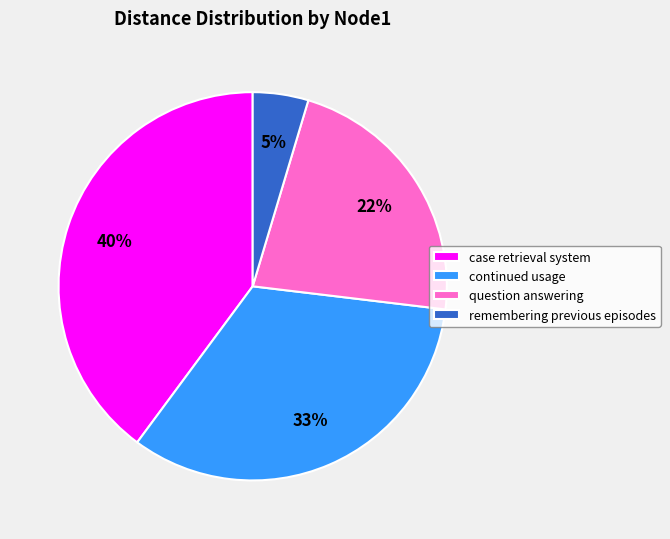

How many slices are in this pie chart?

4